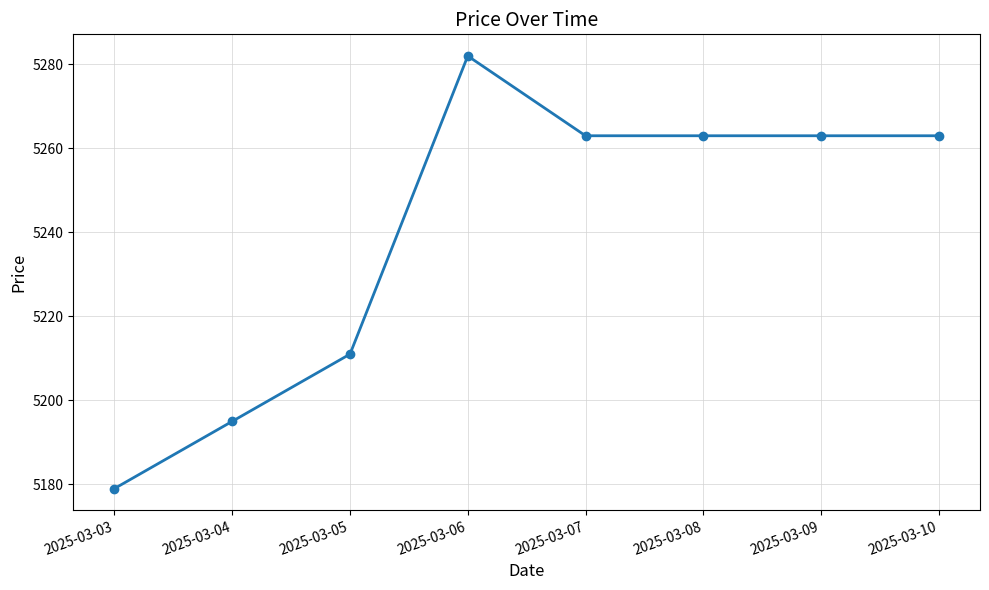

Where is the first local maximum?

2025-03-06